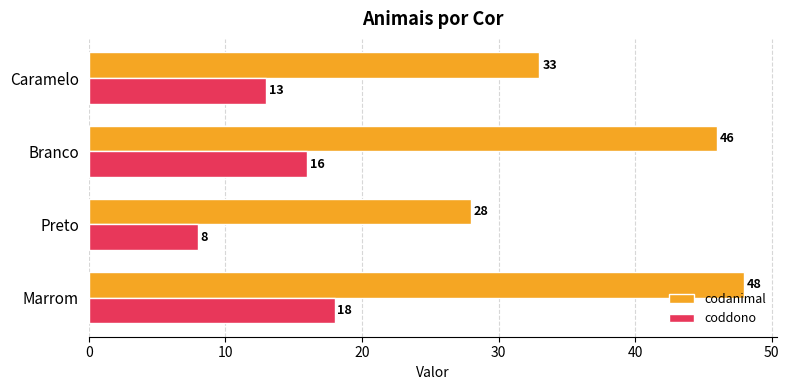

What is the greatest value displayed?

48